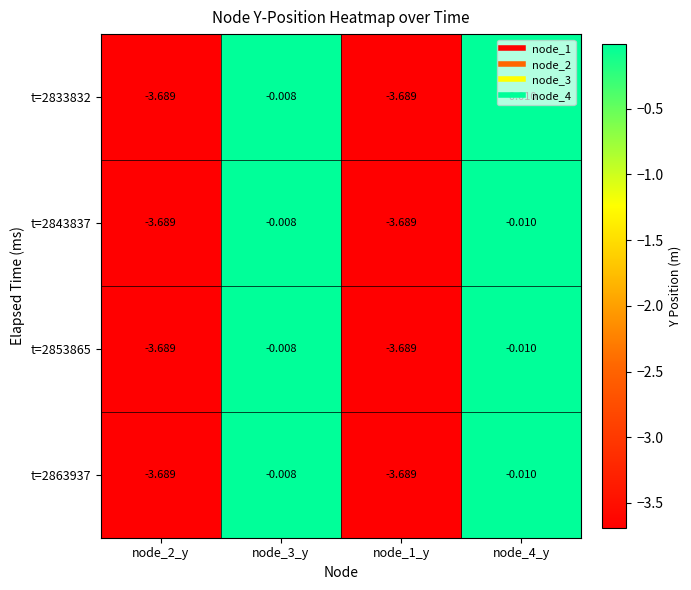

How many distinct data groups are displayed?

4